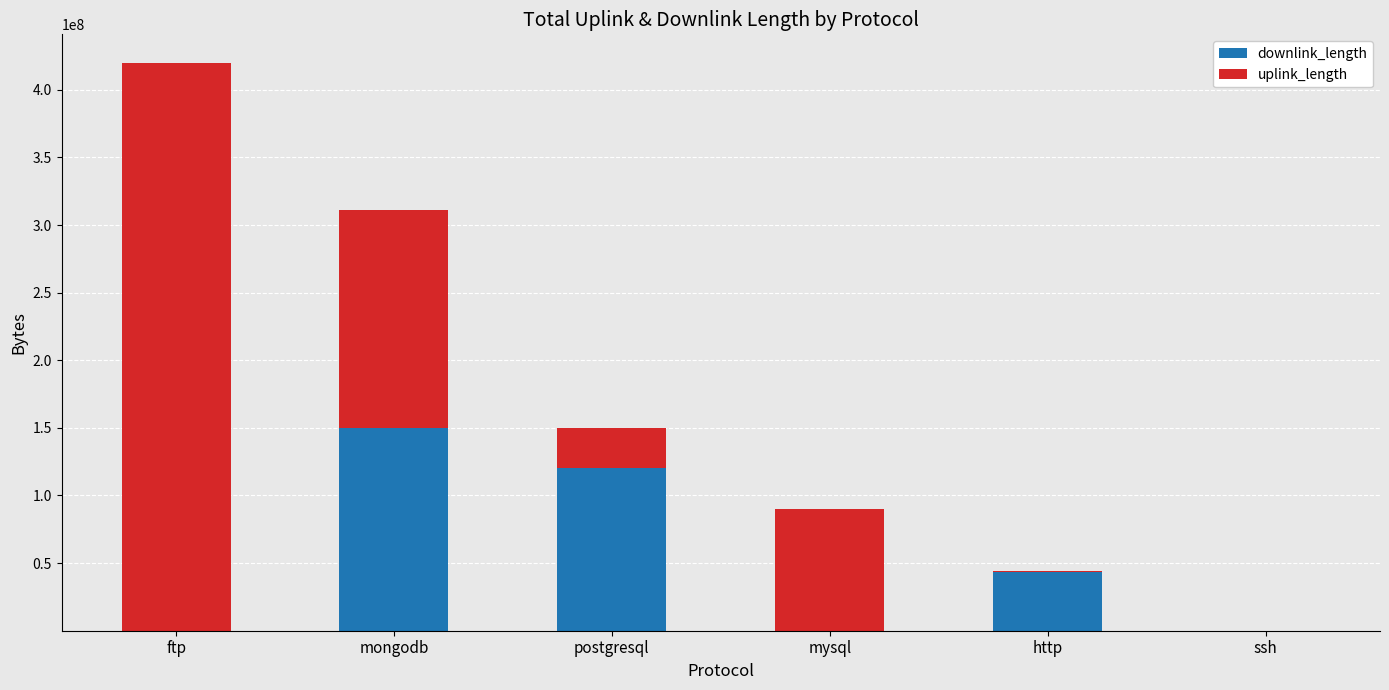

At which category is the sum across all series the highest?

ftp